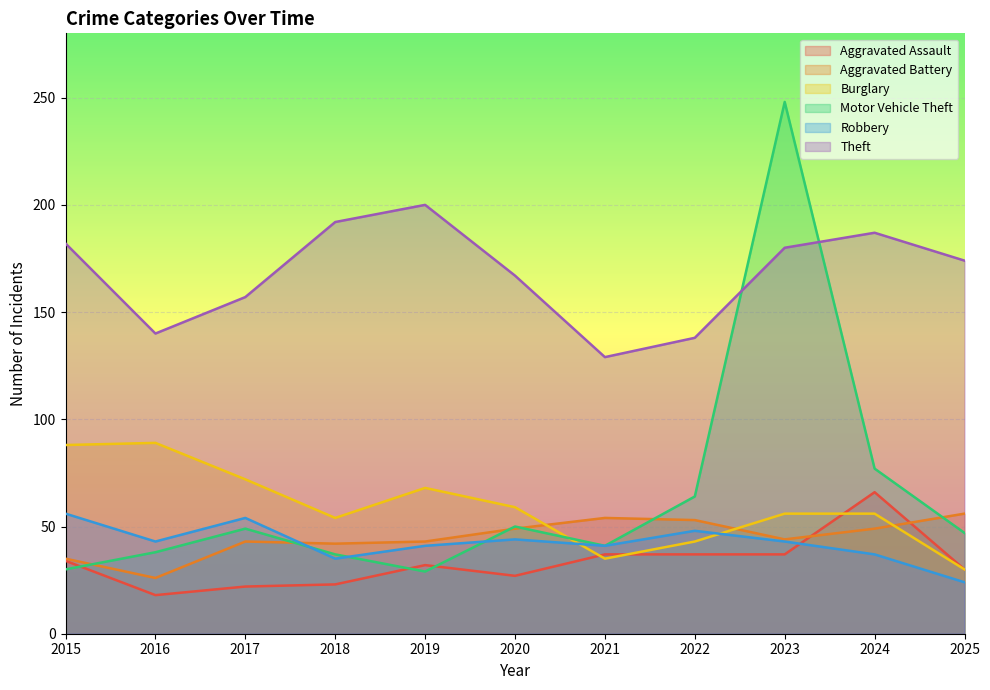

Reading left to right, transcribe all the data shown in this chart.

Aggravated Assault: 2015=34	2016=18	2017=22	2018=23	2019=32	2020=27	2021=37	2022=37	2023=37	2024=66	2025=30
Aggravated Battery: 2015=35	2016=26	2017=43	2018=42	2019=43	2020=49	2021=54	2022=53	2023=44	2024=49	2025=56
Burglary: 2015=88	2016=89	2017=72	2018=54	2019=68	2020=59	2021=35	2022=43	2023=56	2024=56	2025=30
Motor Vehicle Theft: 2015=30	2016=38	2017=49	2018=37	2019=29	2020=50	2021=41	2022=64	2023=248	2024=77	2025=47
Robbery: 2015=56	2016=43	2017=54	2018=35	2019=41	2020=44	2021=41	2022=48	2023=43	2024=37	2025=24
Theft: 2015=182	2016=140	2017=157	2018=192	2019=200	2020=167	2021=129	2022=138	2023=180	2024=187	2025=174